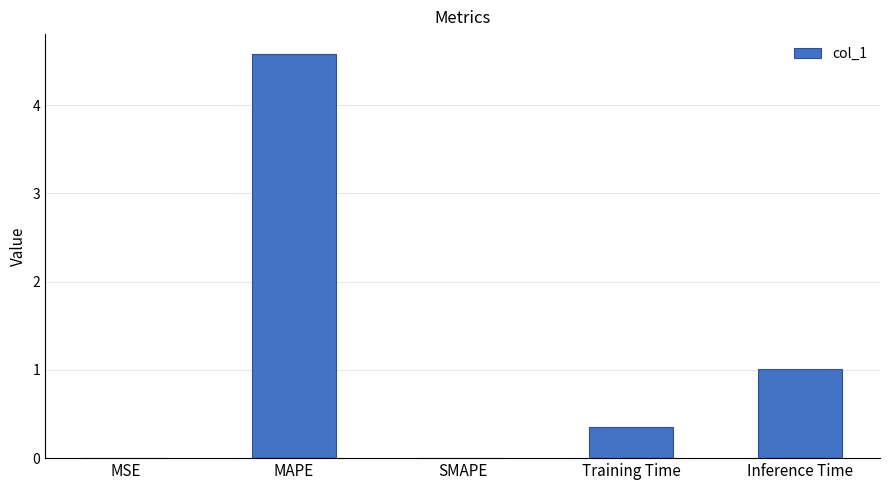

The chart shows a value of 1.0 at Inference Time. True or false?

True